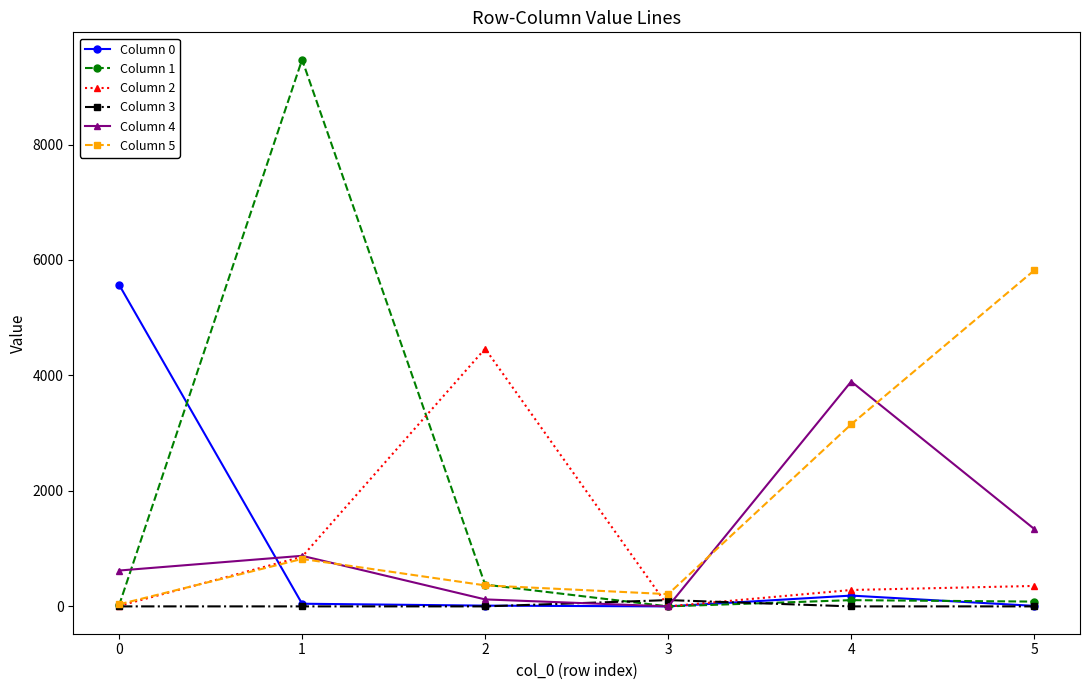

At which category does Column 1 reach its first local peak?

1